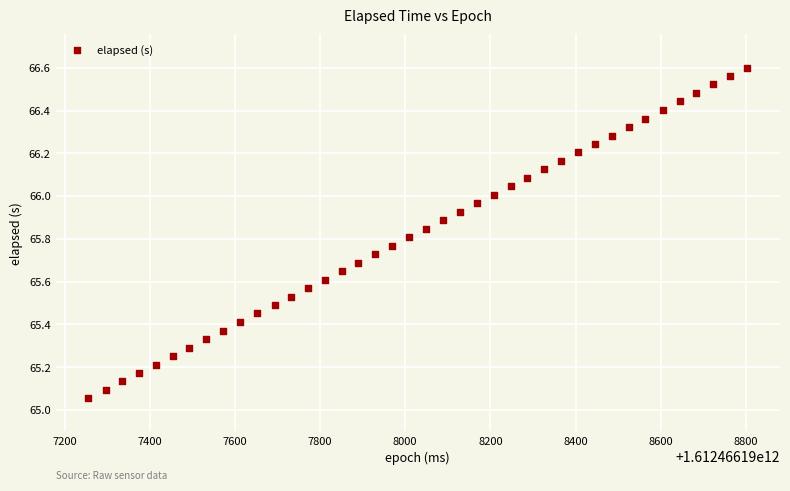

What is the range of Y values (max minus min)?

1.5